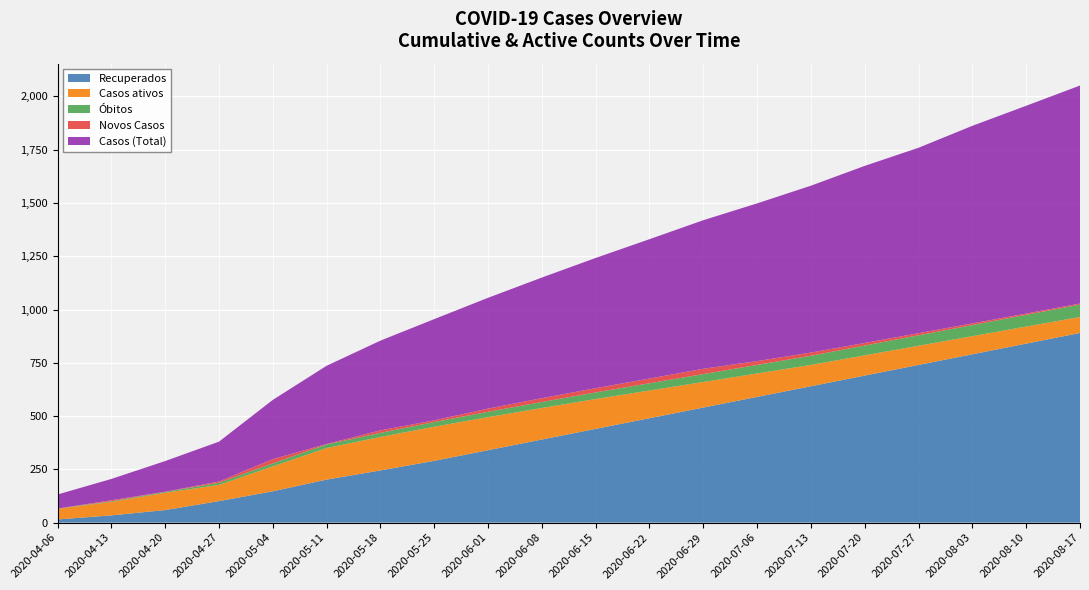

Reading left to right, extract all data points from this chart.

Recuperados: 2020-04-06=15	2020-04-13=34	2020-04-20=59	2020-04-27=101	2020-05-04=147	2020-05-11=202	2020-05-18=245	2020-05-25=290	2020-06-01=340	2020-06-08=390	2020-06-15=440	2020-06-22=490	2020-06-29=540	2020-07-06=590	2020-07-13=640	2020-07-20=690	2020-07-27=740	2020-08-03=790	2020-08-10=840	2020-08-17=890
Casos ativos: 2020-04-06=50	2020-04-13=63	2020-04-20=81	2020-04-27=76	2020-05-04=117	2020-05-11=148	2020-05-18=157	2020-05-25=160	2020-06-01=155	2020-06-08=148	2020-06-15=140	2020-06-22=130	2020-06-29=120	2020-07-06=110	2020-07-13=100	2020-07-20=95	2020-07-27=90	2020-08-03=85	2020-08-10=80	2020-08-17=75
Óbitos: 2020-04-06=1	2020-04-13=3	2020-04-20=4	2020-04-27=10	2020-05-04=14	2020-05-11=17	2020-05-18=19	2020-05-25=22	2020-06-01=25	2020-06-08=28	2020-06-15=31	2020-06-22=34	2020-06-29=37	2020-07-06=40	2020-07-13=43	2020-07-20=46	2020-07-27=49	2020-08-03=52	2020-08-10=55	2020-08-17=58
Novos Casos: 2020-04-06=0	2020-04-13=5	2020-04-20=1	2020-04-27=6	2020-05-04=20	2020-05-11=2	2020-05-18=12	2020-05-25=8	2020-06-01=15	2020-06-08=18	2020-06-15=20	2020-06-22=22	2020-06-29=25	2020-07-06=18	2020-07-13=15	2020-07-20=12	2020-07-27=10	2020-08-03=8	2020-08-10=6	2020-08-17=5
Casos (Total): 2020-04-06=66	2020-04-13=100	2020-04-20=144	2020-04-27=187	2020-05-04=278	2020-05-11=367	2020-05-18=421	2020-05-25=475	2020-06-01=520	2020-06-08=566	2020-06-15=611	2020-06-22=654	2020-06-29=697	2020-07-06=740	2020-07-13=783	2020-07-20=831	2020-07-27=870	2020-08-03=927	2020-08-10=975	2020-08-17=1023